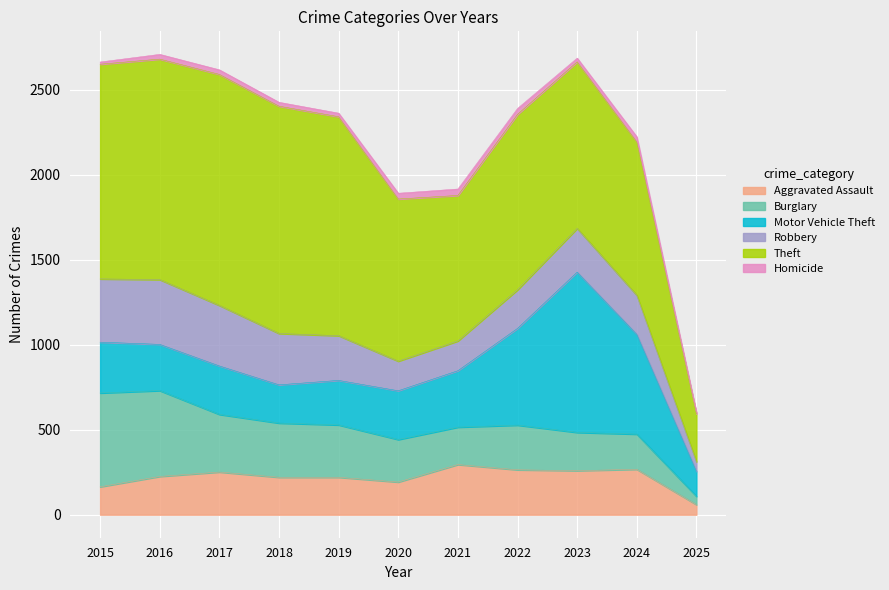

What are all the series names shown in the legend?

Aggravated Assault, Burglary, Motor Vehicle Theft, Robbery, Theft, Homicide